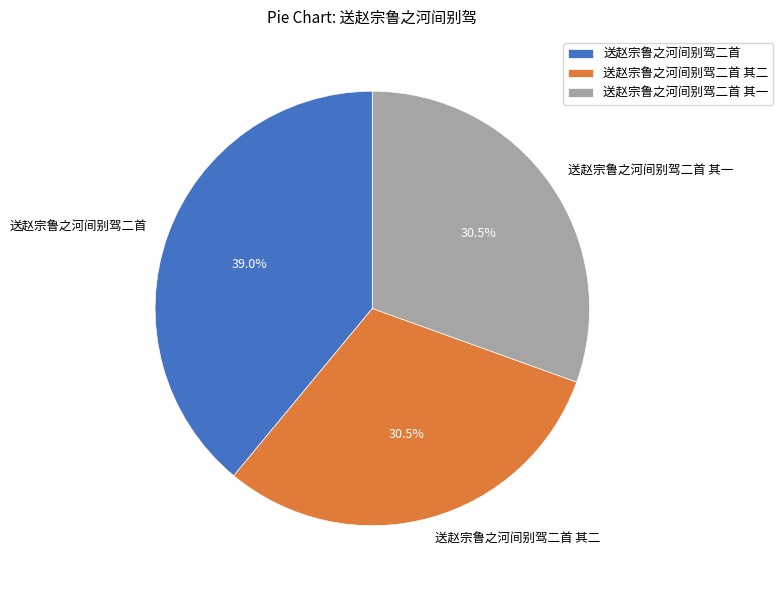

To the nearest percent, what is the difference between the 送赵宗鲁之河间别驾二首 and 送赵宗鲁之河间别驾二首 其一 slice percentages?

8%